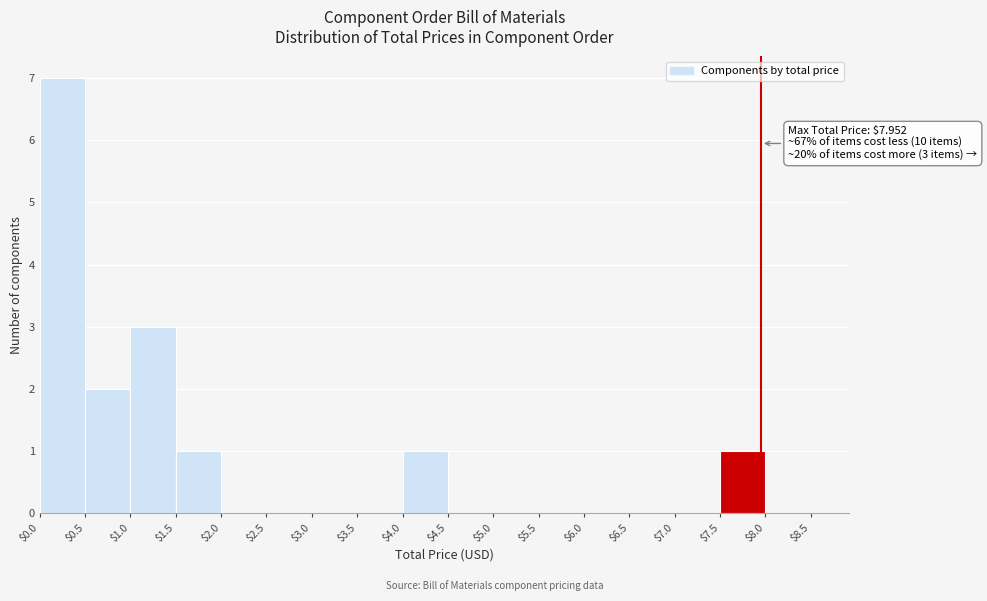

Over which range of the x-axis is the bar tallest?

$0.0 to $0.5